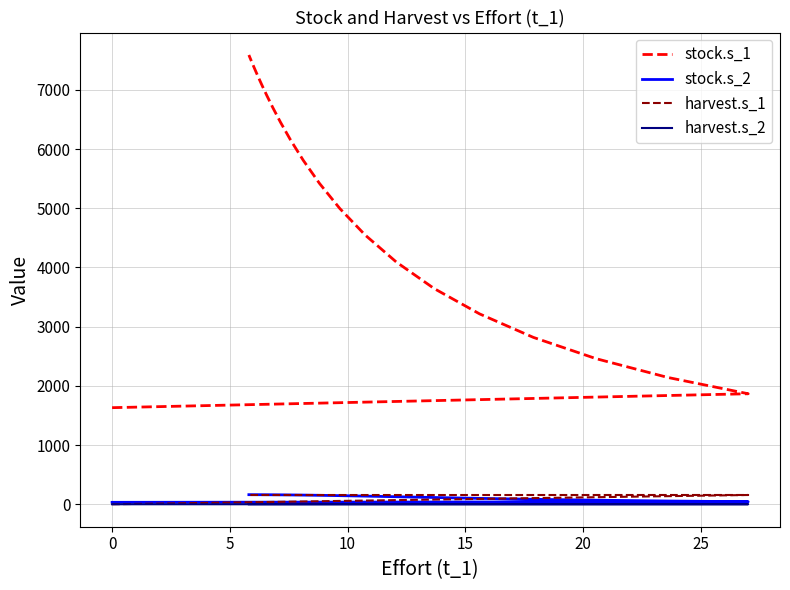

Which series has the largest total across all categories?

stock.s_1